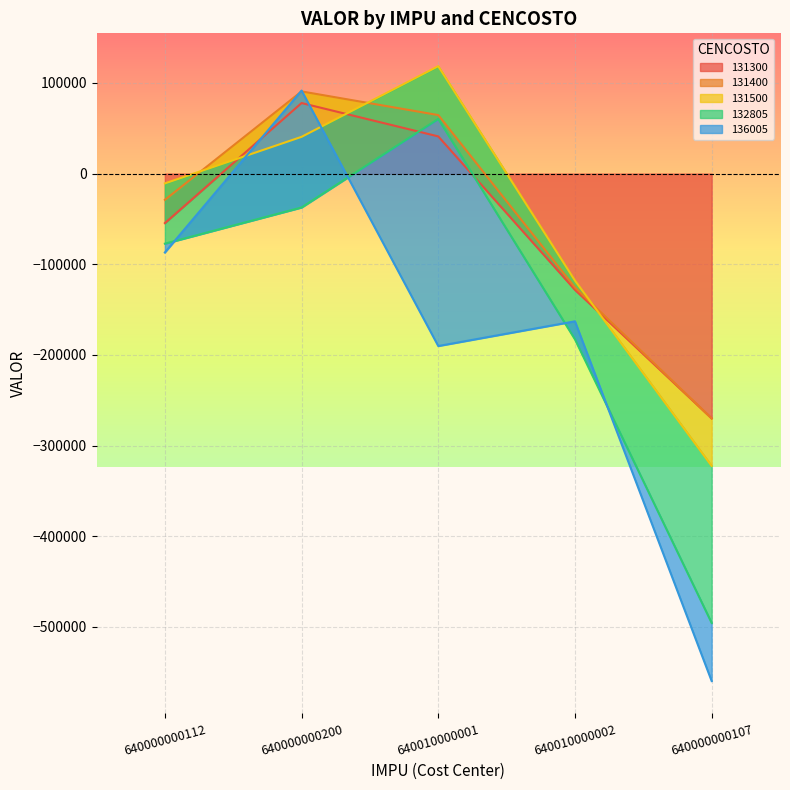

Between 640010000001 and 640000000107, which series saw the biggest shift?

131300